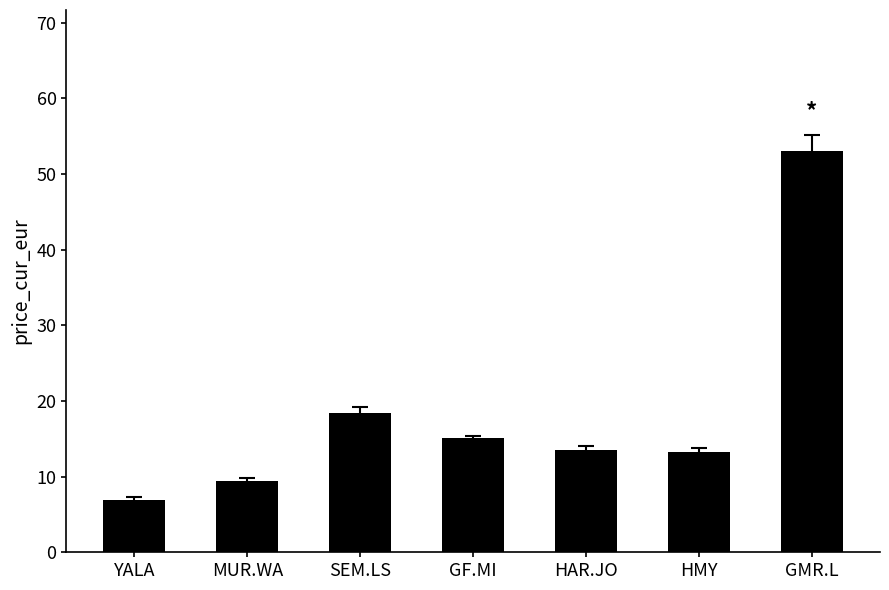

What is the label of the 4th bar from the right?

GF.MI